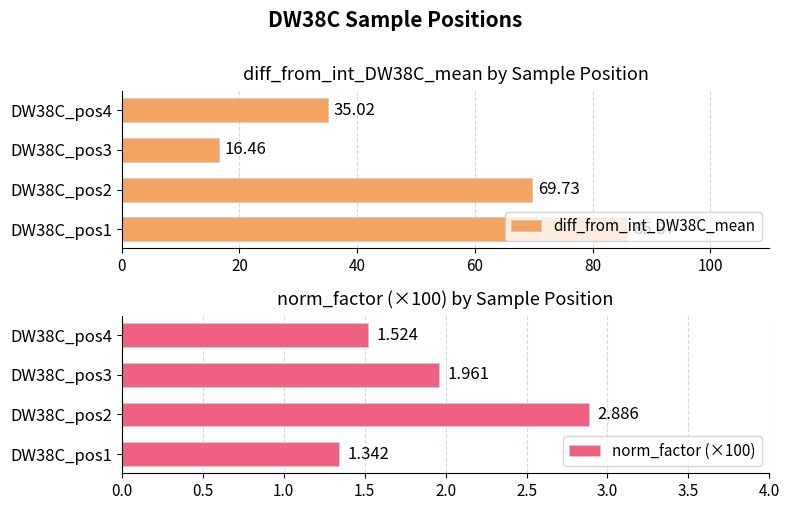

At how many categories does at least one series exceed 55?

2